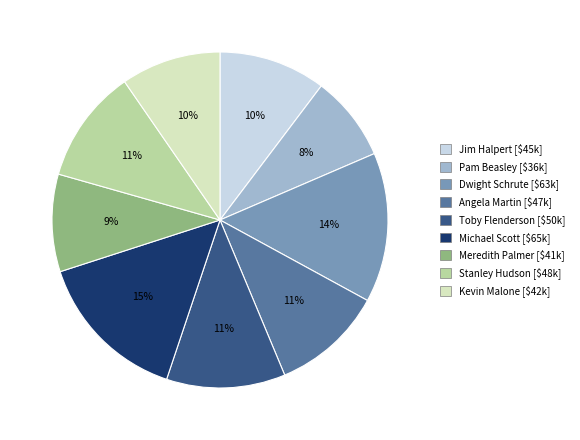

Is Dwight Schrute the majority of the pie?

No